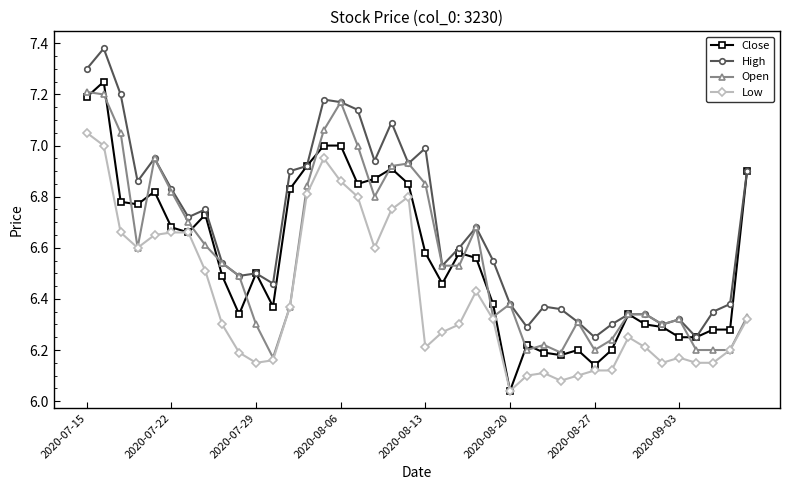

How many series are shown in this chart?

4